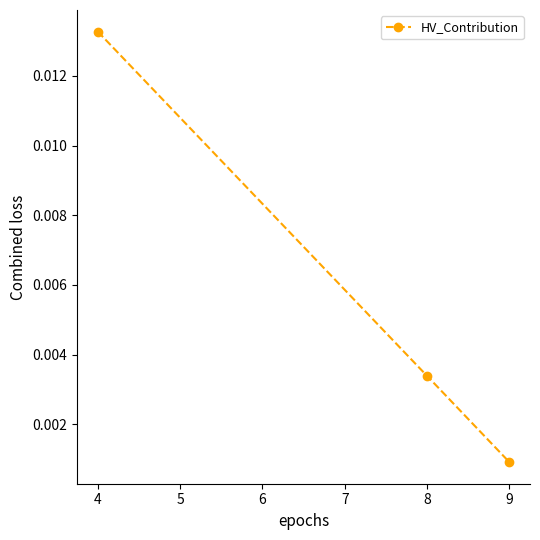

Rank the categories by value from lowest to highest.

9, 8, 4